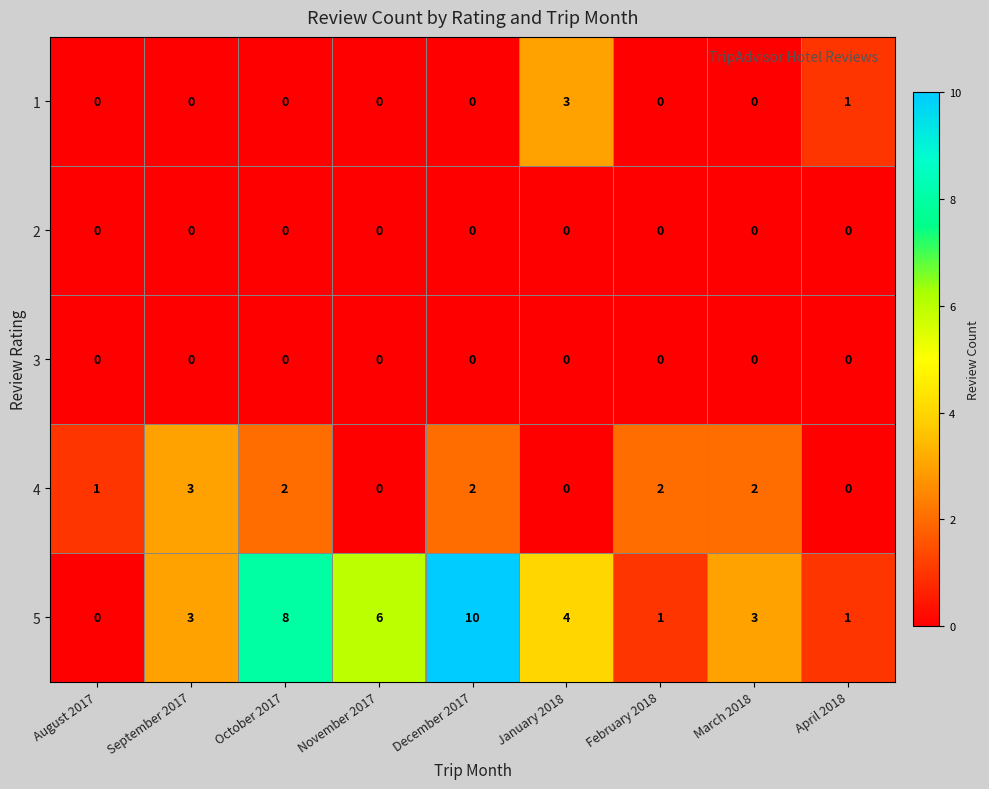

How many data points does each series have?

9